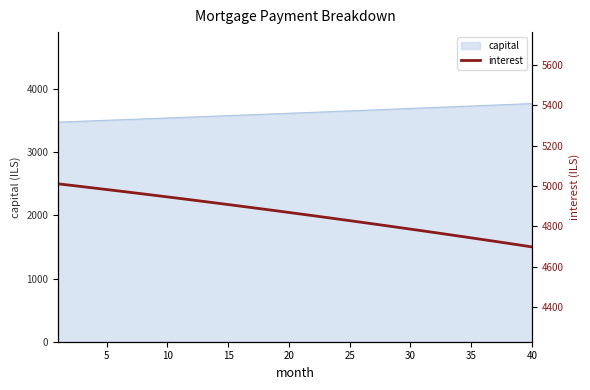

How many values exceed 4868?

20